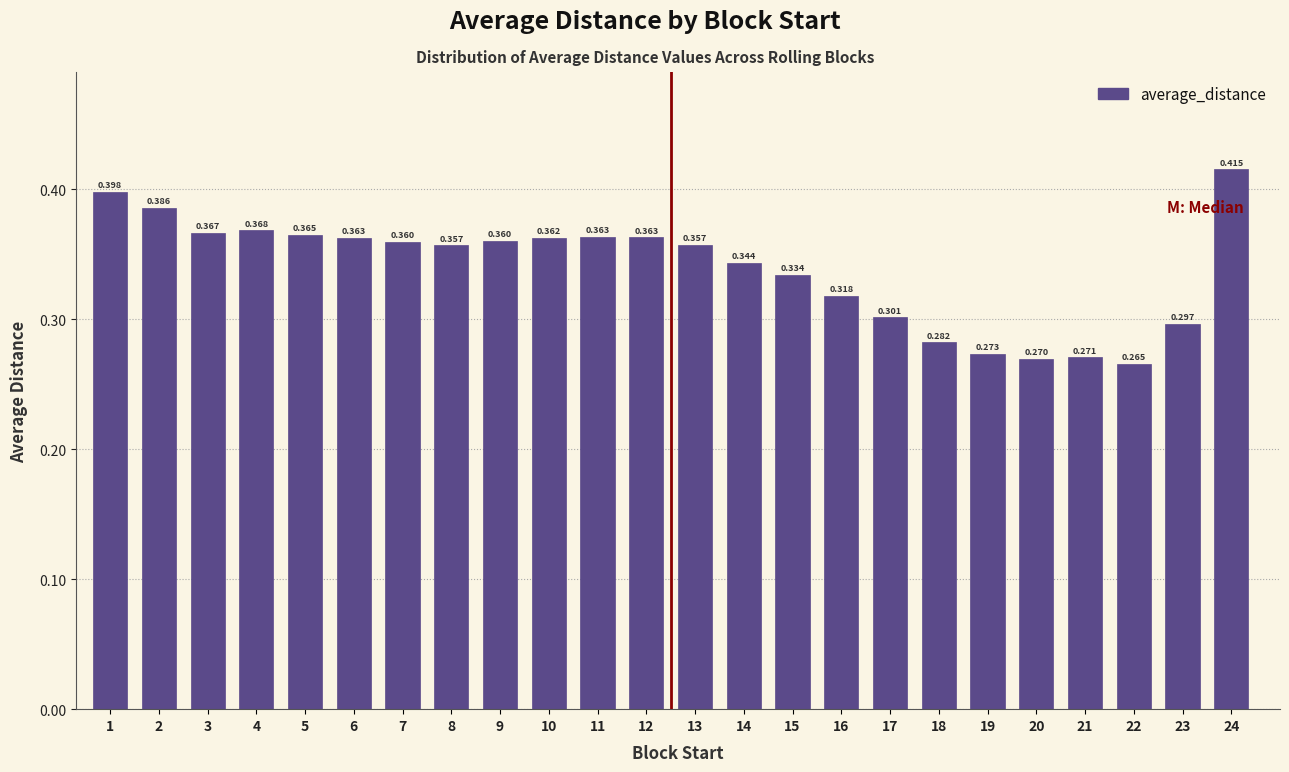

How many series are shown in this chart?

1